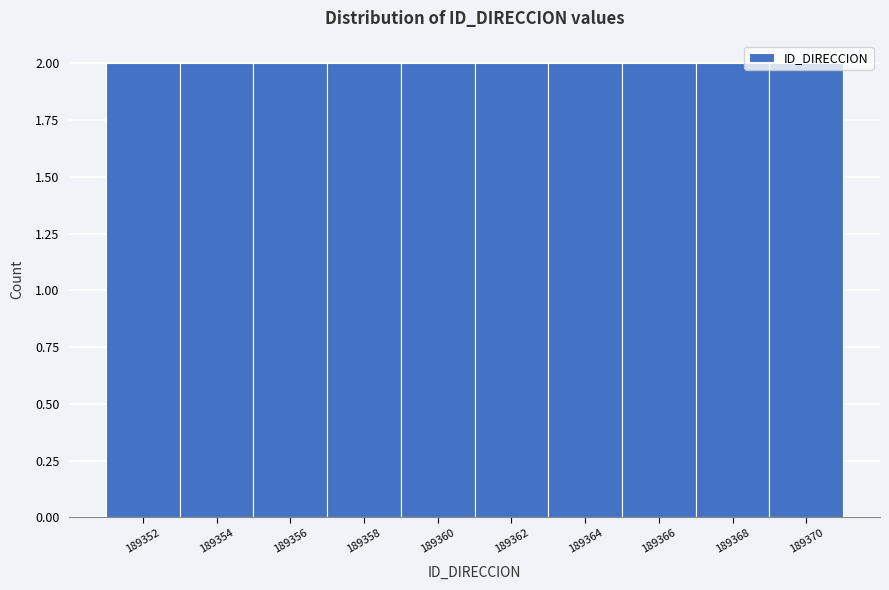

Reading left to right, transcribe this chart: for each bar, give the range it covers on the x-axis and its height. The values are not printed on the chart, so give them approximately, as read against the axis.

189351 to 189353: 2
189353 to 189355: 2
189355 to 189357: 2
189357 to 189359: 2
189359 to 189361: 2
189361 to 189363: 2
189363 to 189365: 2
189365 to 189367: 2
189367 to 189369: 2
189369 to 189371: 2